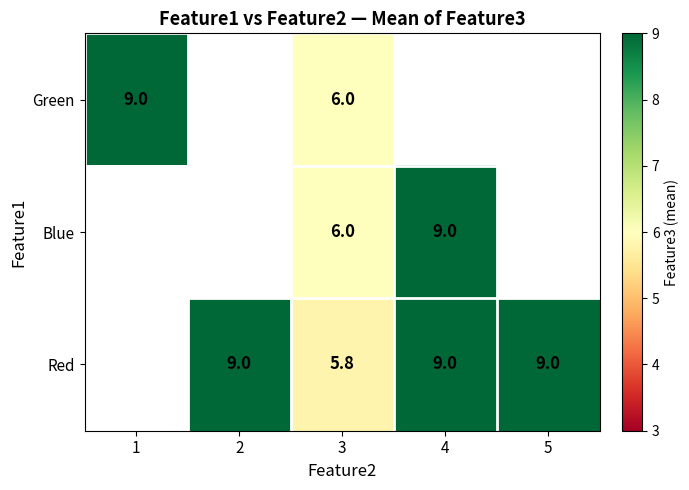

Is the value of Green at 1 greater than the value of Red at 3?

Yes